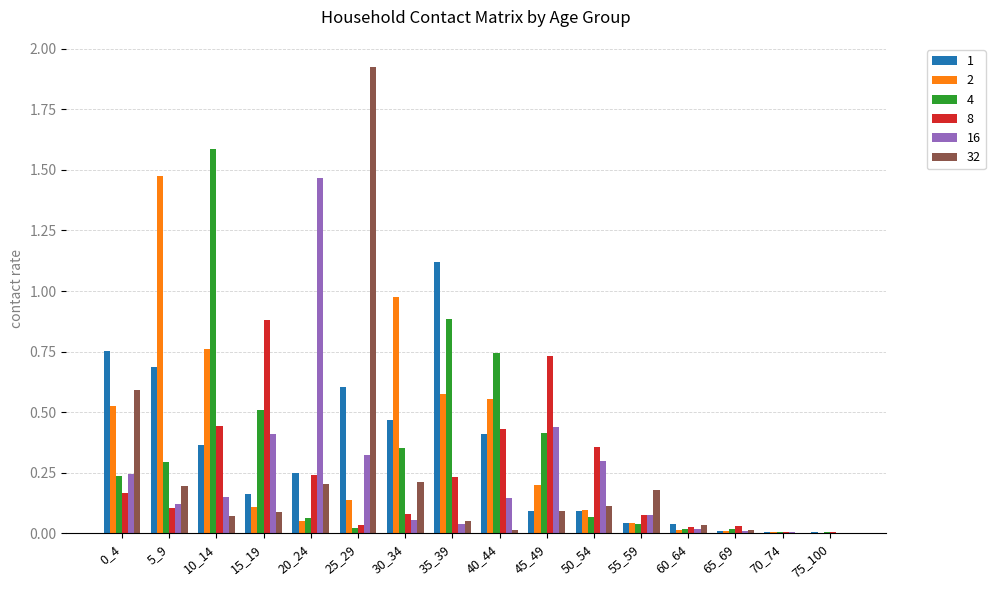

What is the maximum value for 8?

0.9